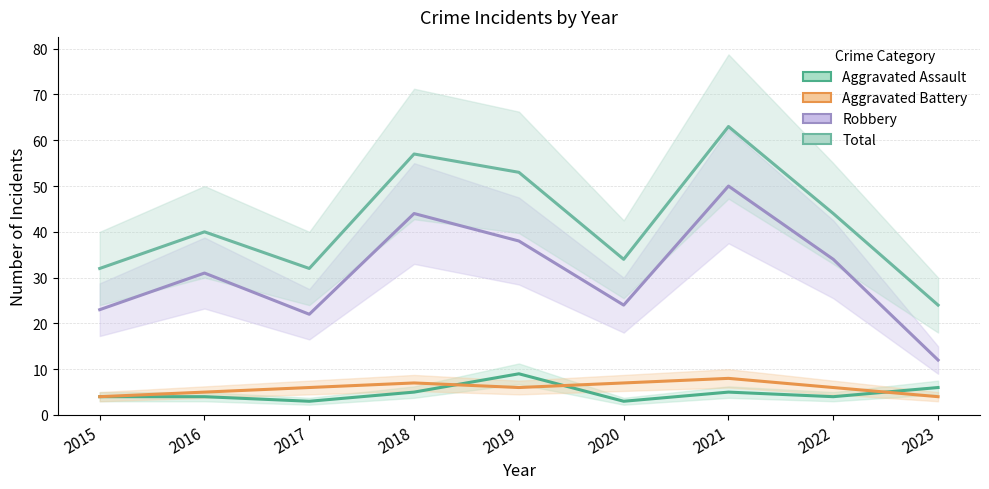

Reading right to left, what are all the values shown in this chart?

Aggravated Assault: 2023=6	2022=4	2021=5	2020=3	2019=9	2018=5	2017=3	2016=4	2015=4
Aggravated Battery: 2023=4	2022=6	2021=8	2020=7	2019=6	2018=7	2017=6	2016=5	2015=4
Robbery: 2023=12	2022=34	2021=50	2020=24	2019=38	2018=44	2017=22	2016=31	2015=23
Total: 2023=24	2022=44	2021=63	2020=34	2019=53	2018=57	2017=32	2016=40	2015=32